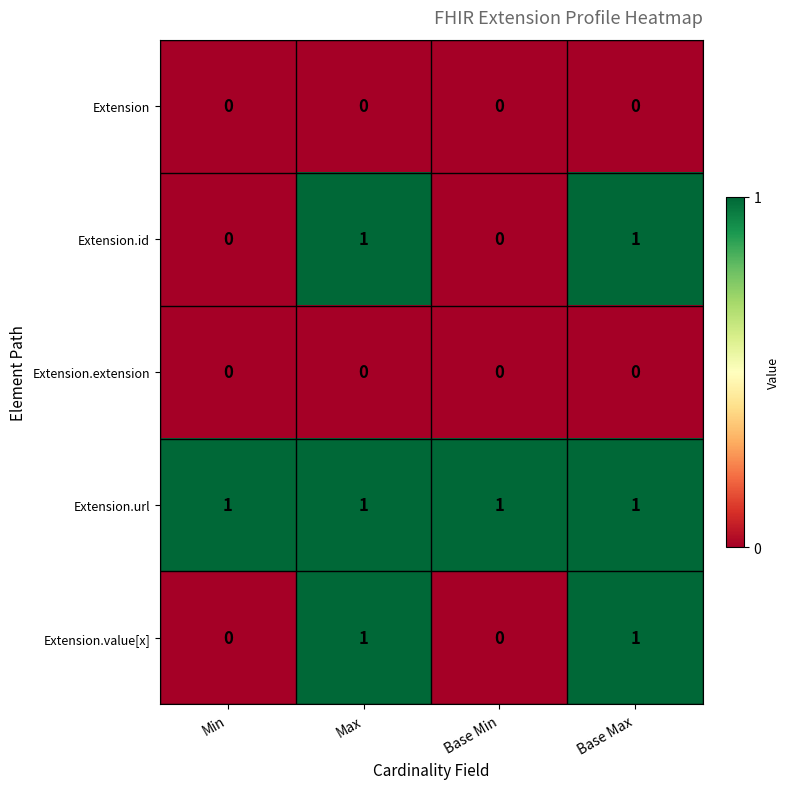

What is the sum of all Extension.url values?

4